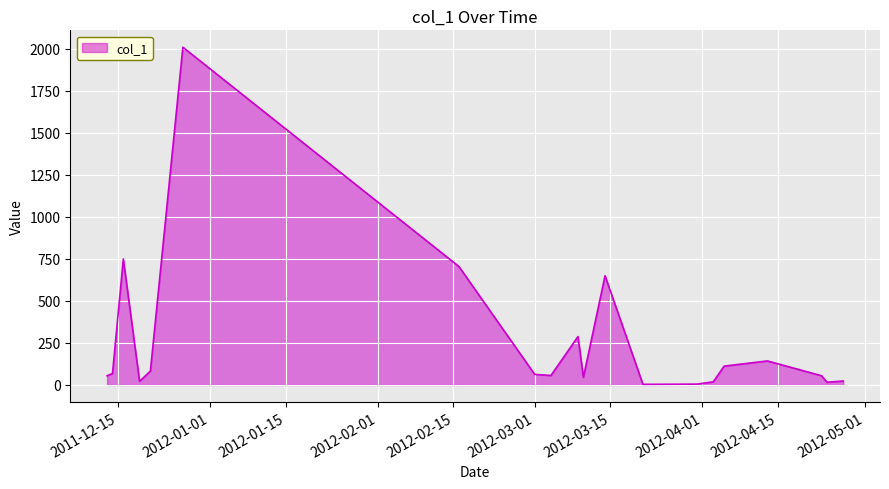

What is the minimum value shown in the chart?

3.6